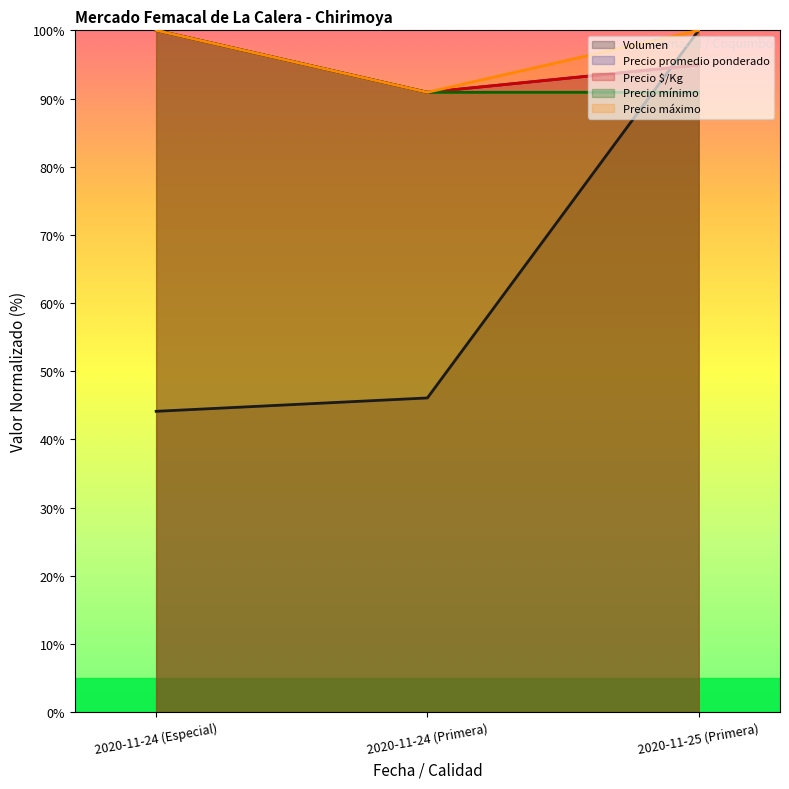

What is the label of the 3rd point from the left?

2020-11-25 (Primera)